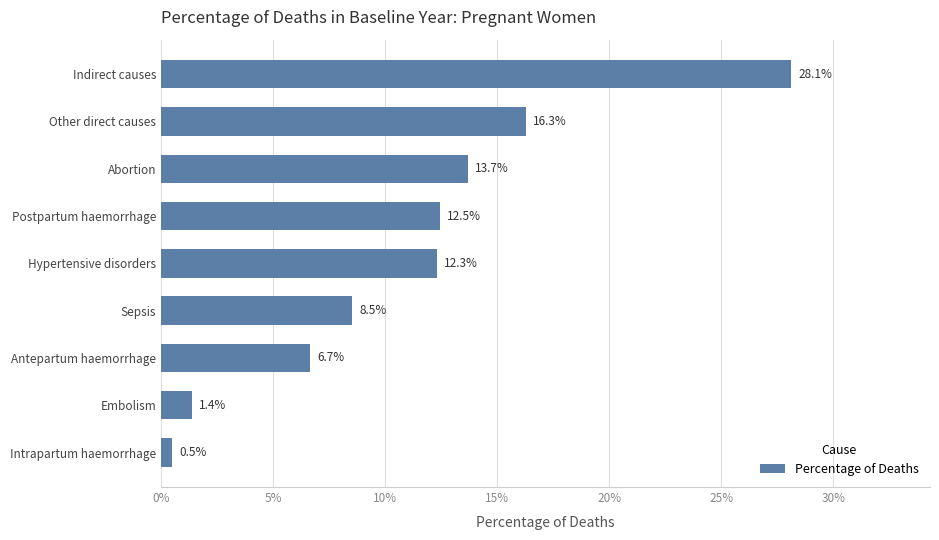

Does the chart contain any negative values?

No